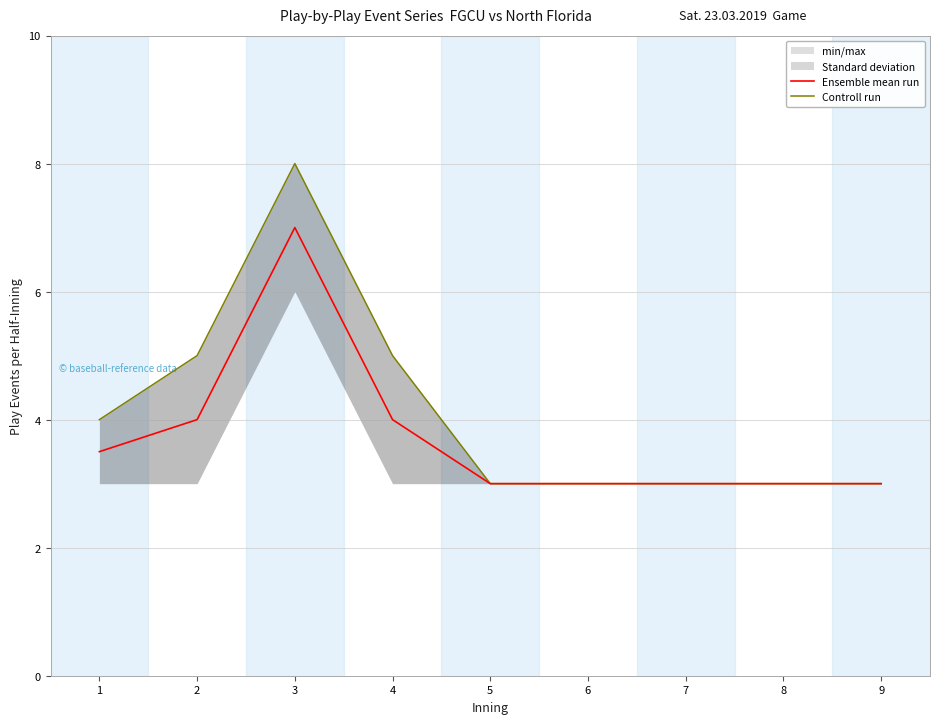

At 4, list the series in order from largest to smallest.

Controll run, Ensemble mean run